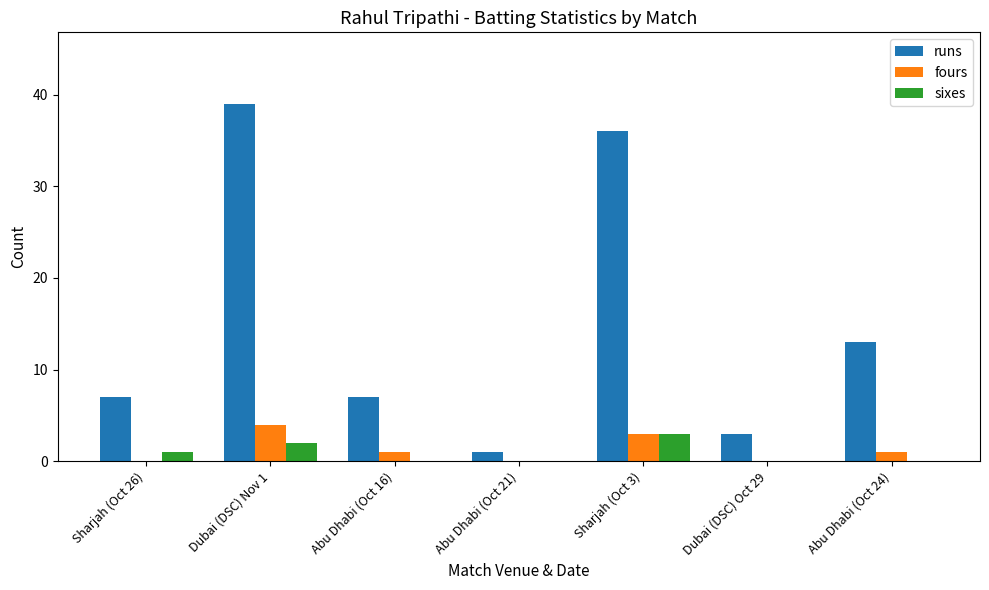

What are all the series names shown in the legend?

runs, fours, sixes